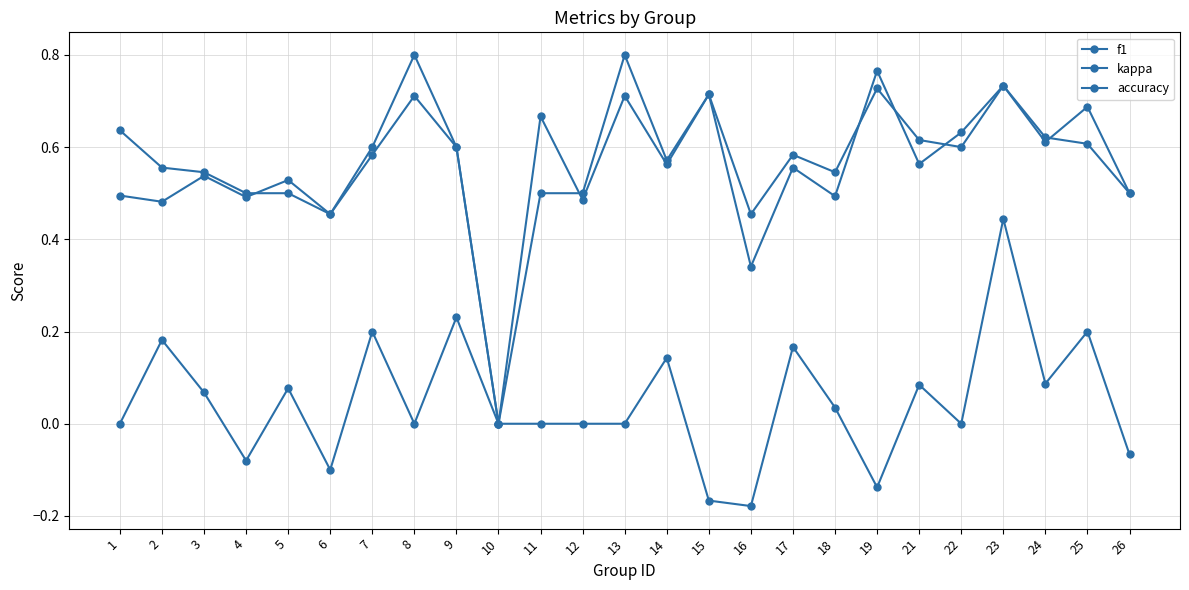

Rank the categories by kappa value from lowest to highest.

16, 15, 19, 6, 4, 26, 1, 8, 10, 11, 12, 13, 22, 18, 3, 5, 21, 24, 14, 17, 2, 7, 25, 9, 23